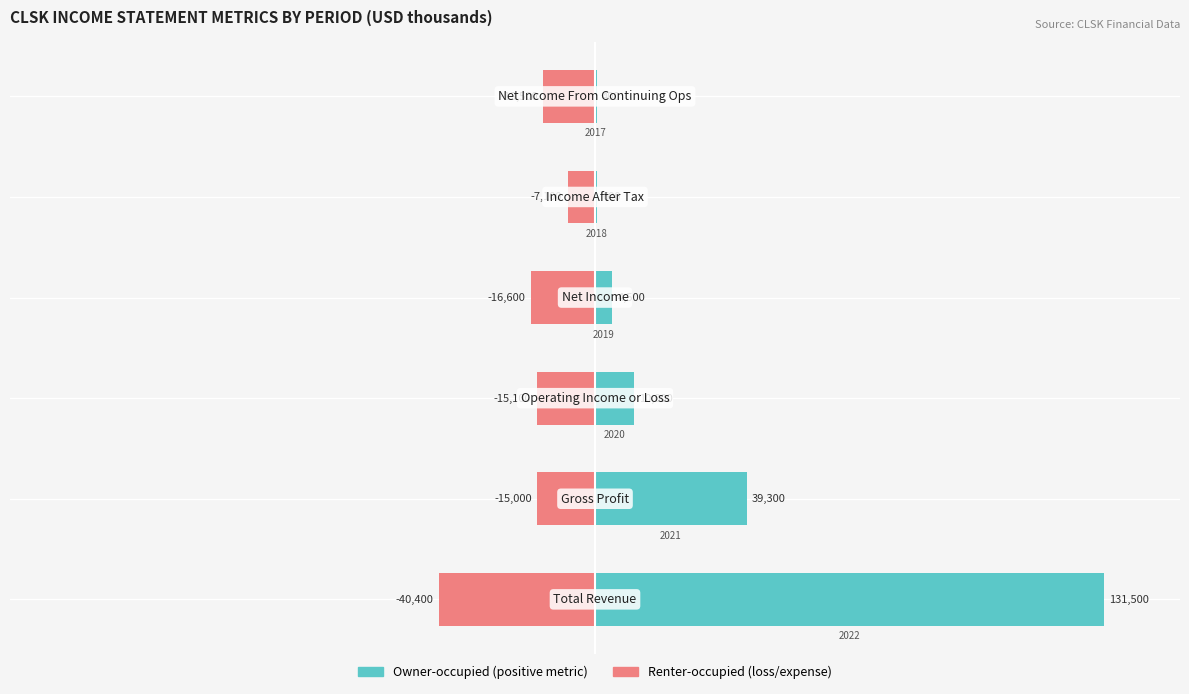

How many distinct data groups are displayed?

2